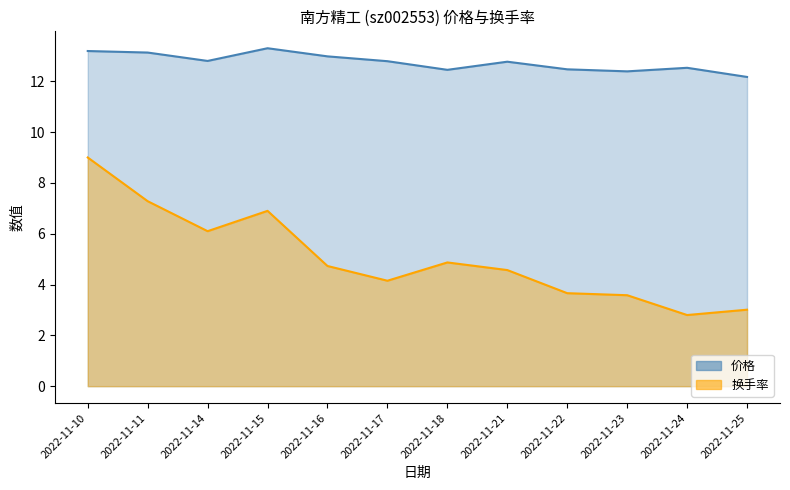

What is the difference between the second highest and second lowest values in the 价格 series?

0.8